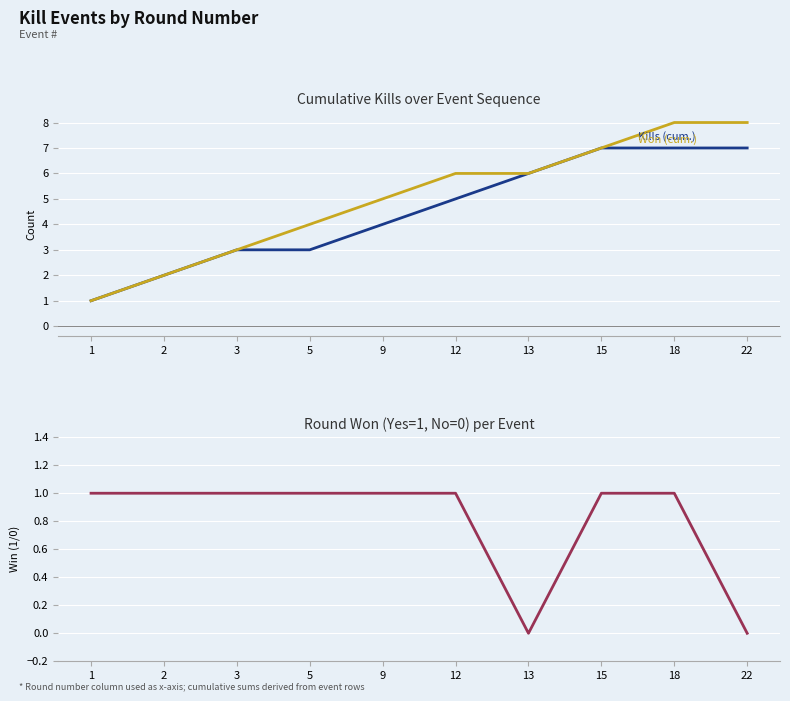

At which category does the chart reach its minimum across all series?

13